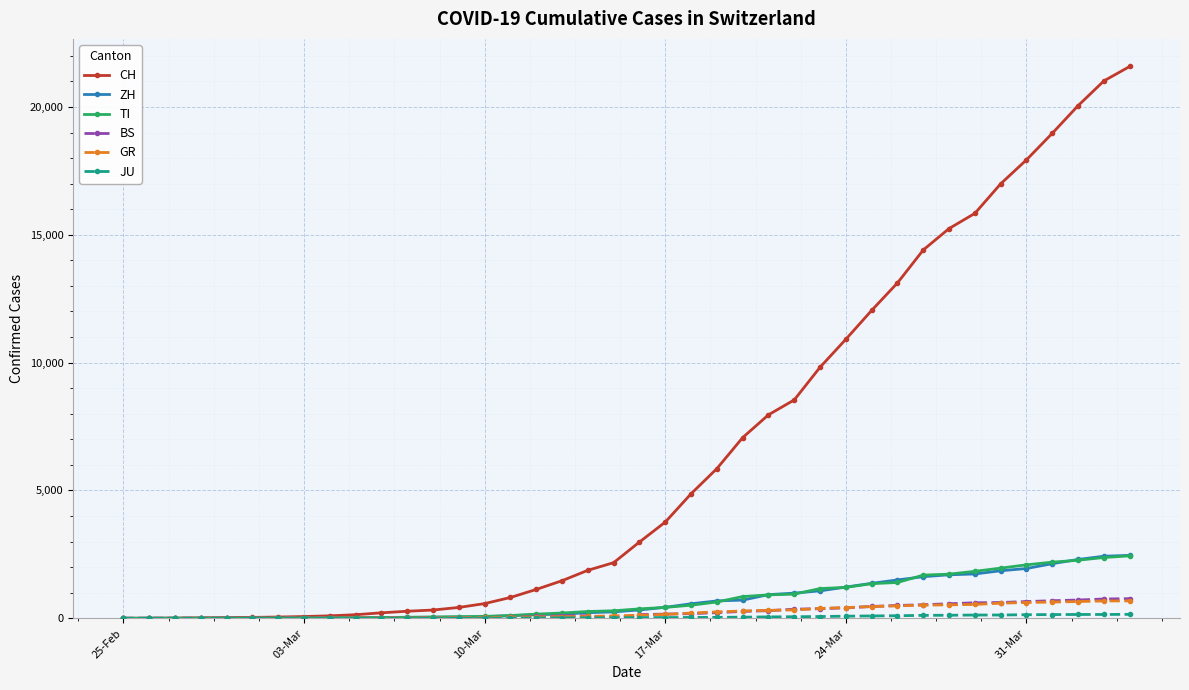

What is the greatest value displayed?

21583